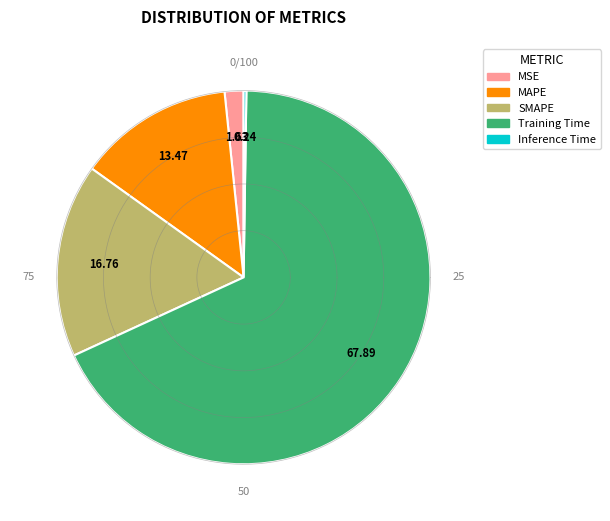

Which has a higher value, SMAPE or MSE?

SMAPE